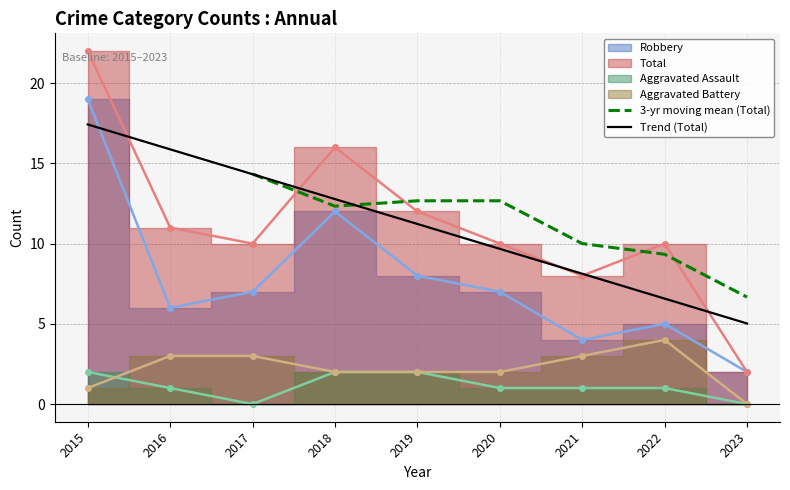

True or false: Robbery and Aggravated Battery cross at least once.

False